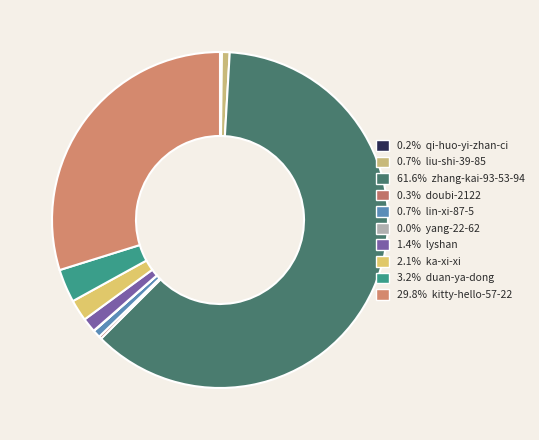

Rank the categories by value from highest to lowest.

zhang-kai-93-53-94, kitty-hello-57-22, duan-ya-dong, ka-xi-xi, lyshan, liu-shi-39-85, lin-xi-87-5, doubi-2122, qi-huo-yi-zhan-ci, yang-22-62